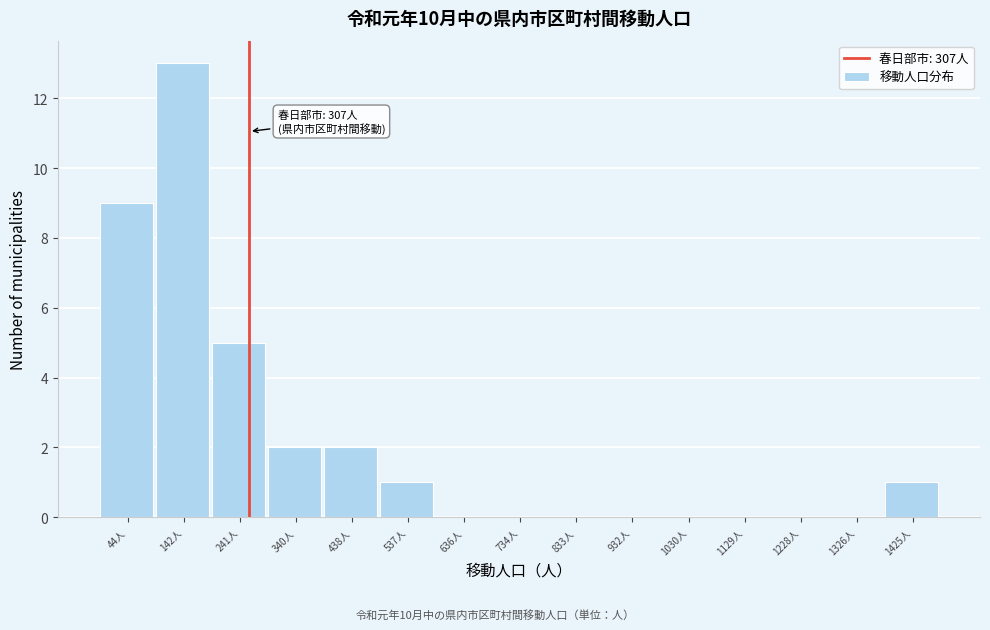

Reading left to right, extract all data points from this chart.

44人=9	142人=13	241人=5	340人=2	438人=2	537人=1	636人=0	734人=0	833人=0	932人=0	1030人=0	1129人=0	1228人=0	1326人=0	1425人=1